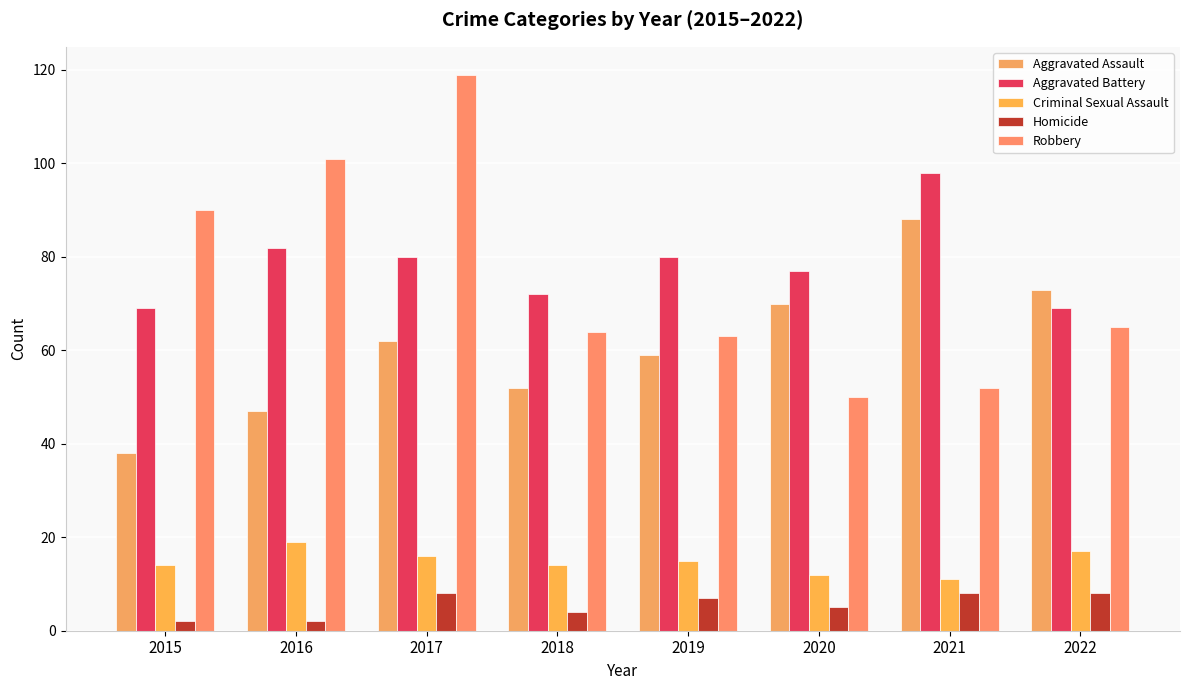

Rank the series by their maximum value, from highest to lowest.

Robbery, Aggravated Battery, Aggravated Assault, Criminal Sexual Assault, Homicide